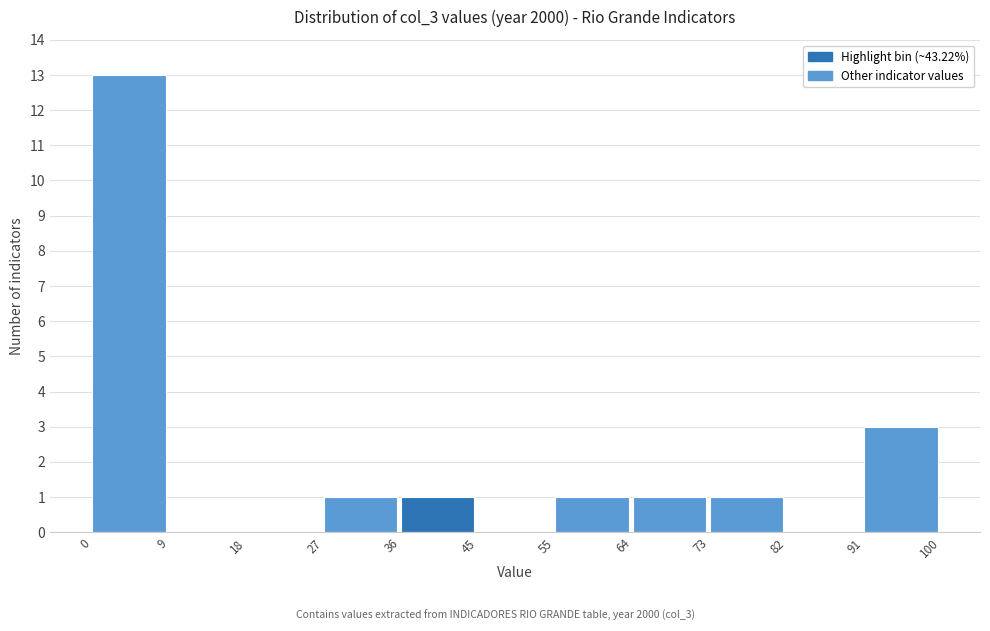

Reading left to right, list every bar in this chart as the range it spans on the x-axis followed by its height. The values are not printed on the chart, so give them approximately, as read against the axis.

0 to 9: 13
9 to 18: 0
18 to 27: 0
27 to 36: 1
36 to 45: 1
45 to 55: 0
55 to 64: 1
64 to 73: 1
73 to 82: 1
82 to 91: 0
91 to 100: 3